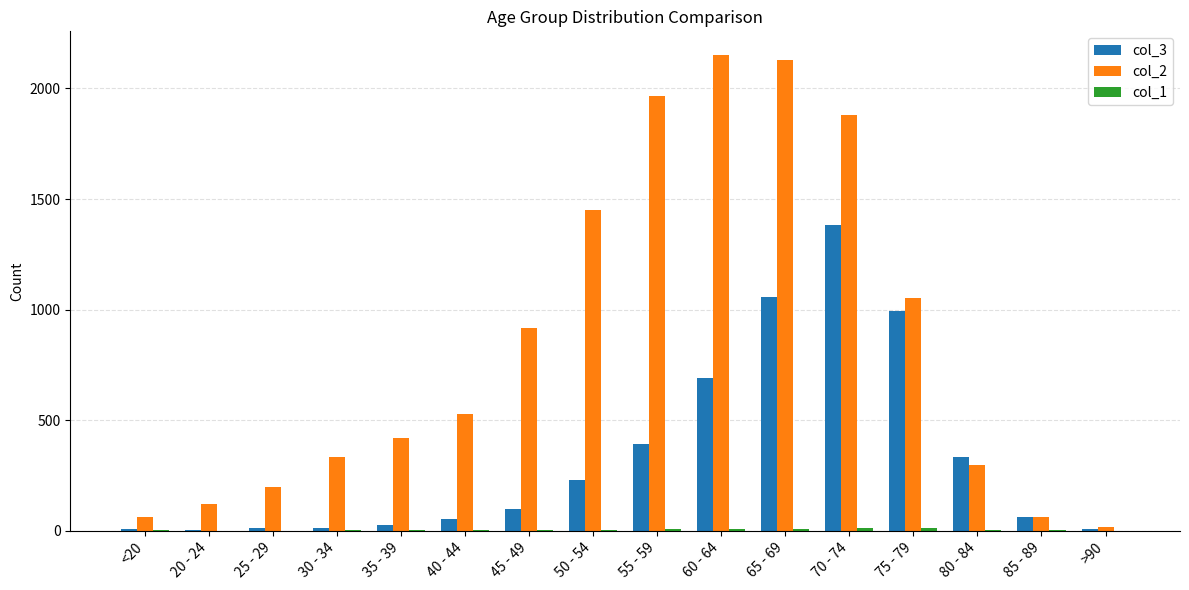

The value of col_2 at 60 - 64 is 2151. True or false?

True